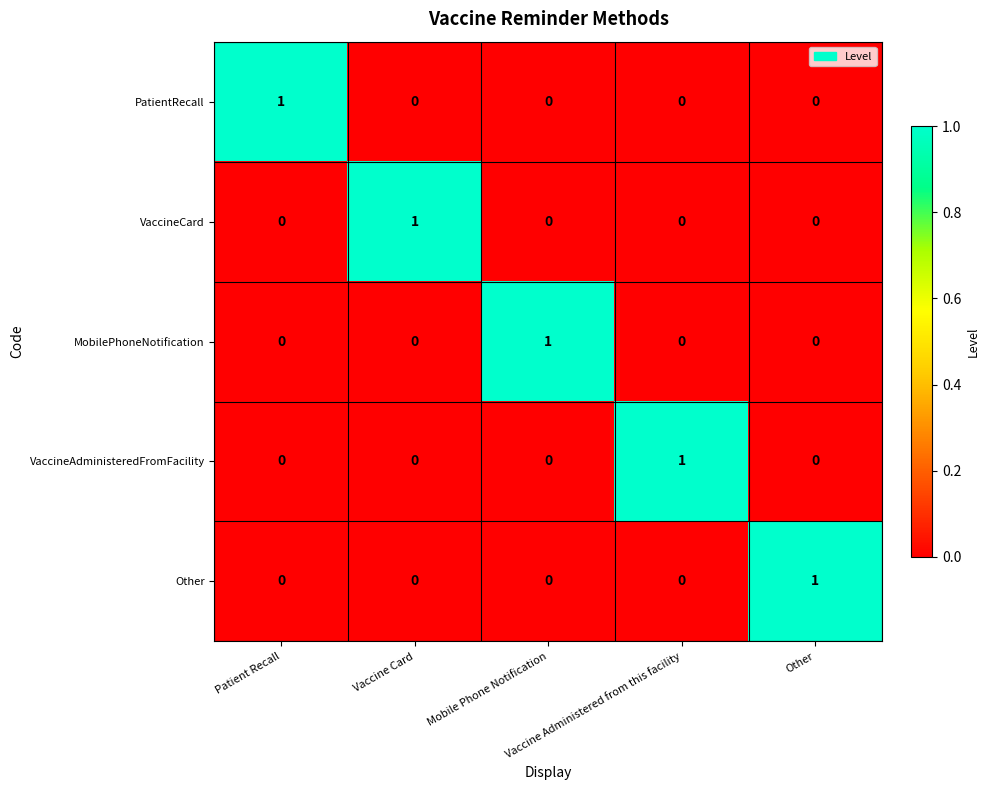

At how many categories does at least one series exceed 0?

5